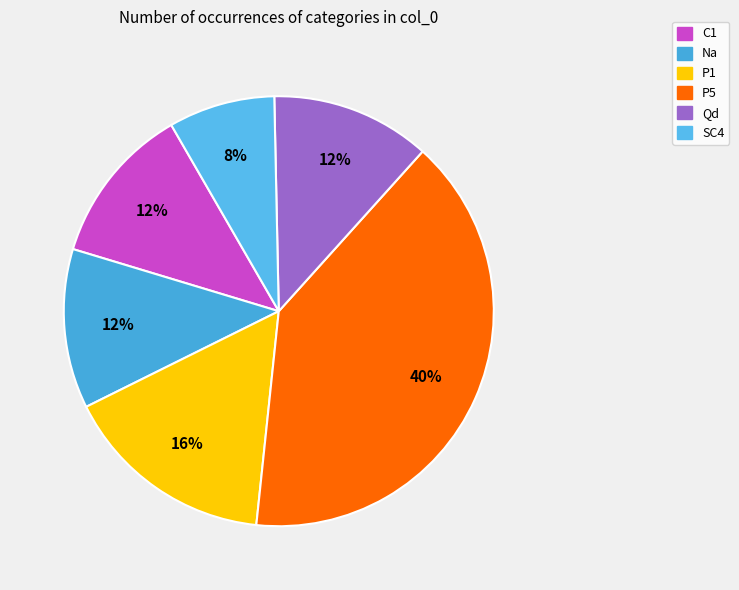

What percentage is NOT represented by Qd?

88.0%